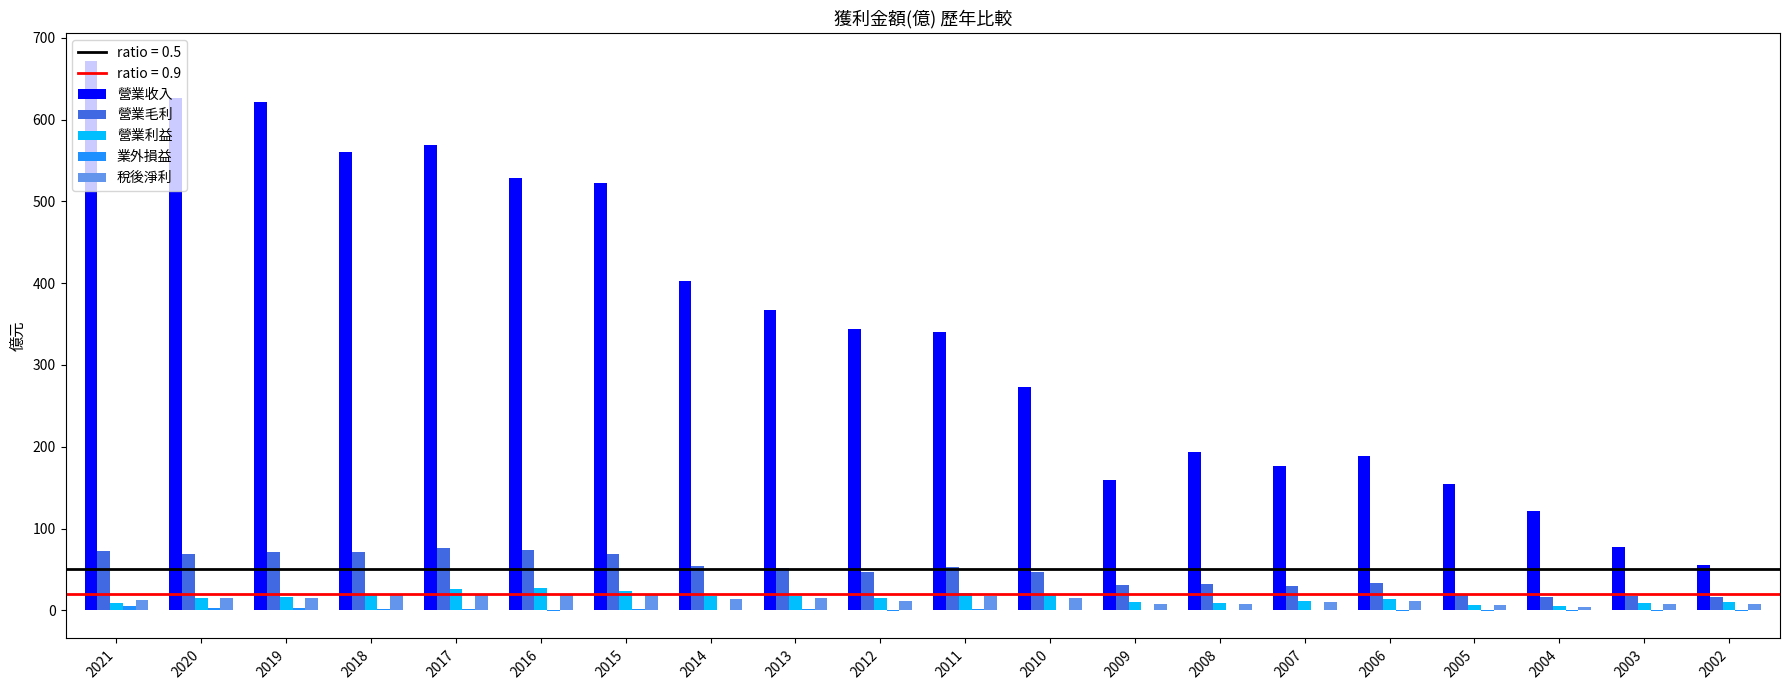

The value of 營業毛利 at 2019 is 105.9. True or false?

False